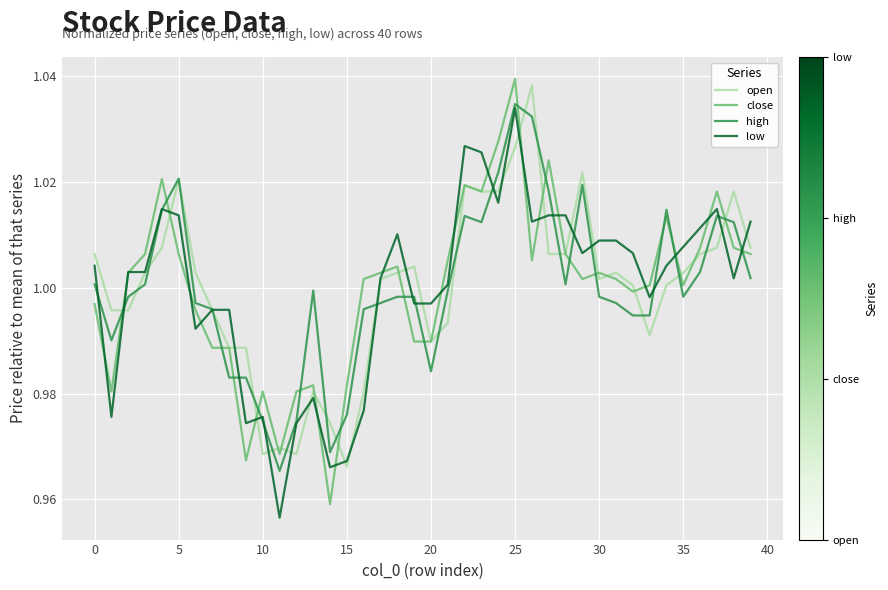

How many categories are shown in the chart?

40